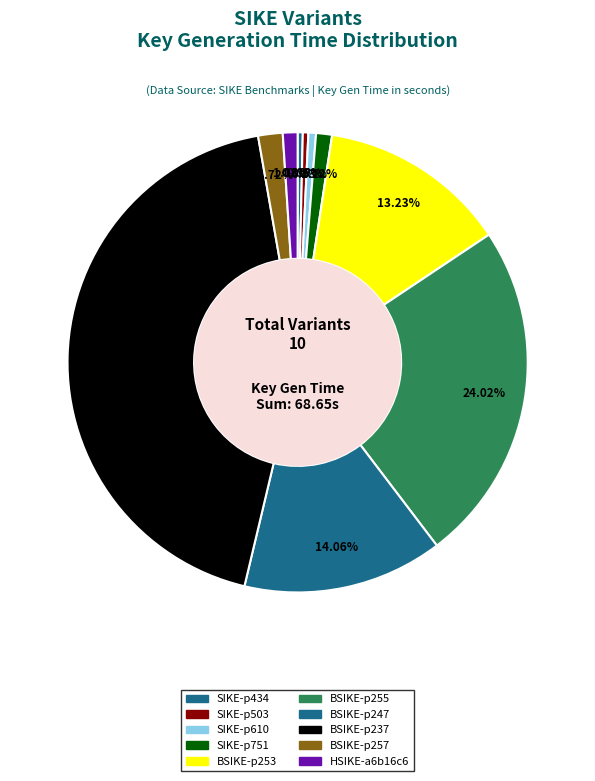

To the nearest percent, what is the difference between the BSIKE-p237 and SIKE-p434 slice percentages?

43%